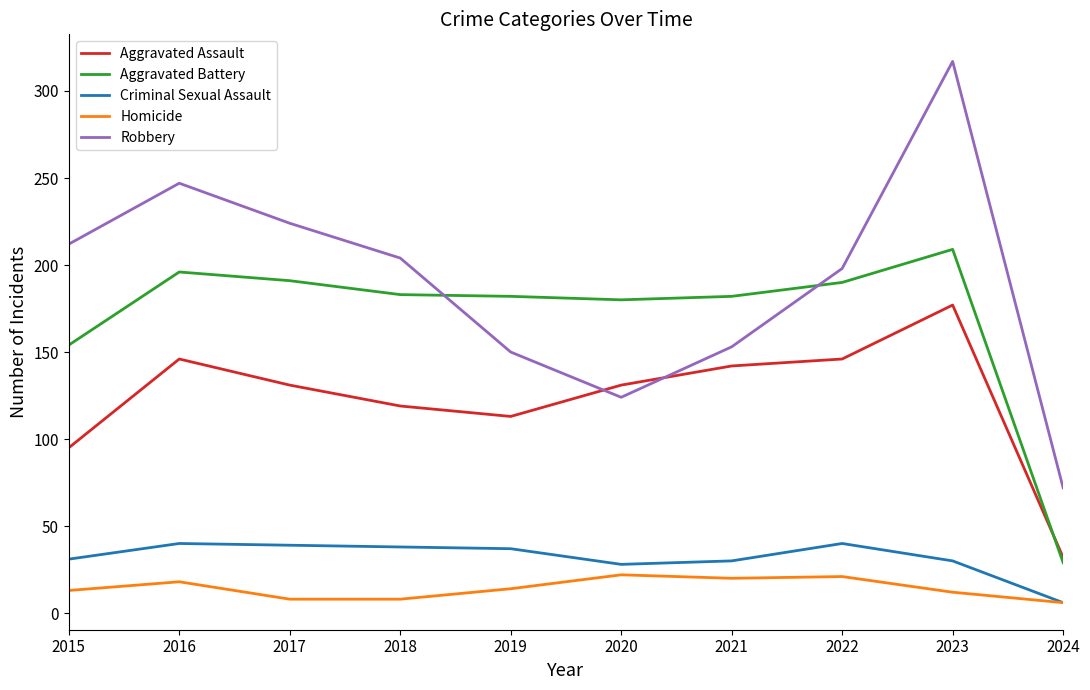

Which series changed the most between 2017 and 2023?

Robbery